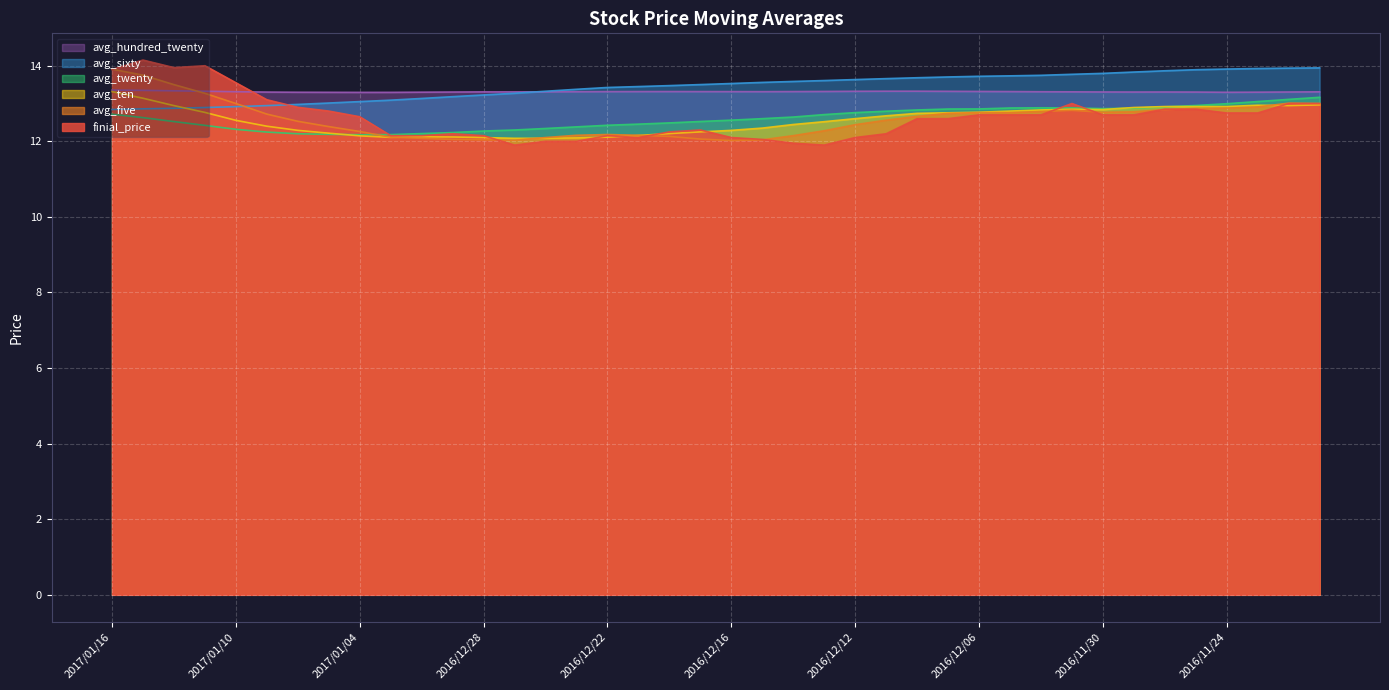

Is the value of avg_hundred_twenty at 2016/11/28 greater than the value of avg_sixty at 2017/01/10?

Yes